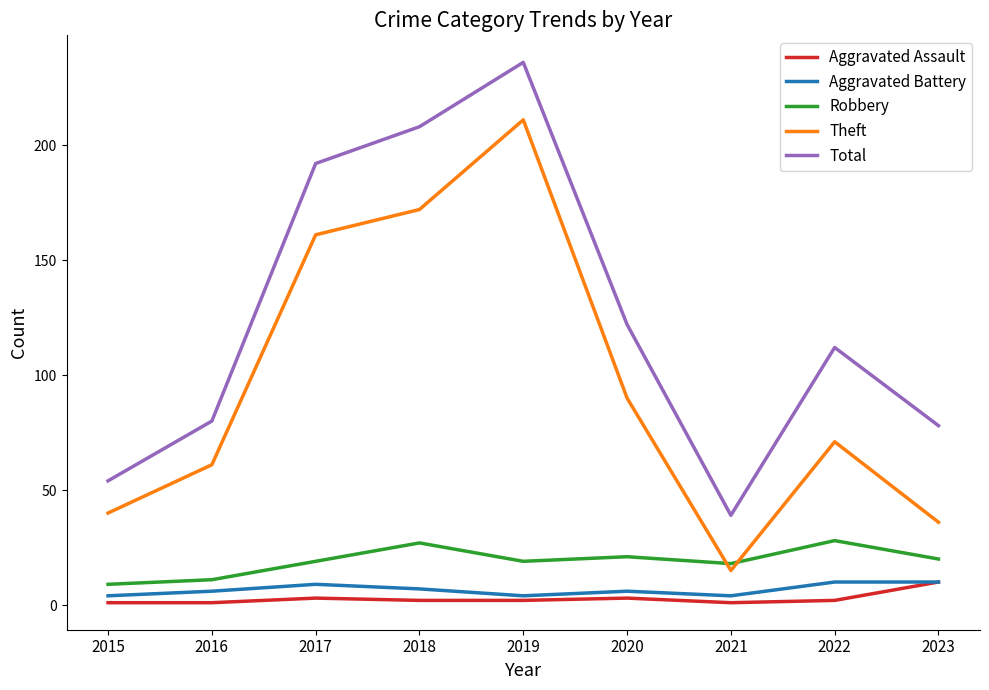

What is the difference between the second highest and second lowest values in the Theft series?

136